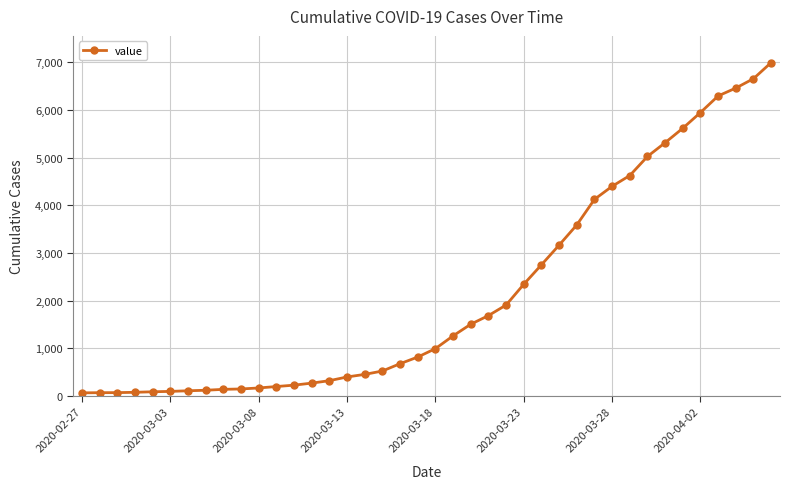

What is the sum of all values?

85677